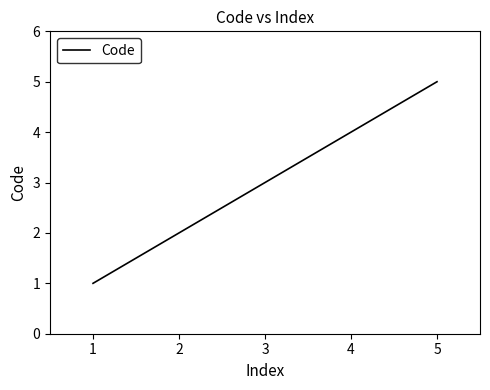

Count the number of categories in the chart.

5